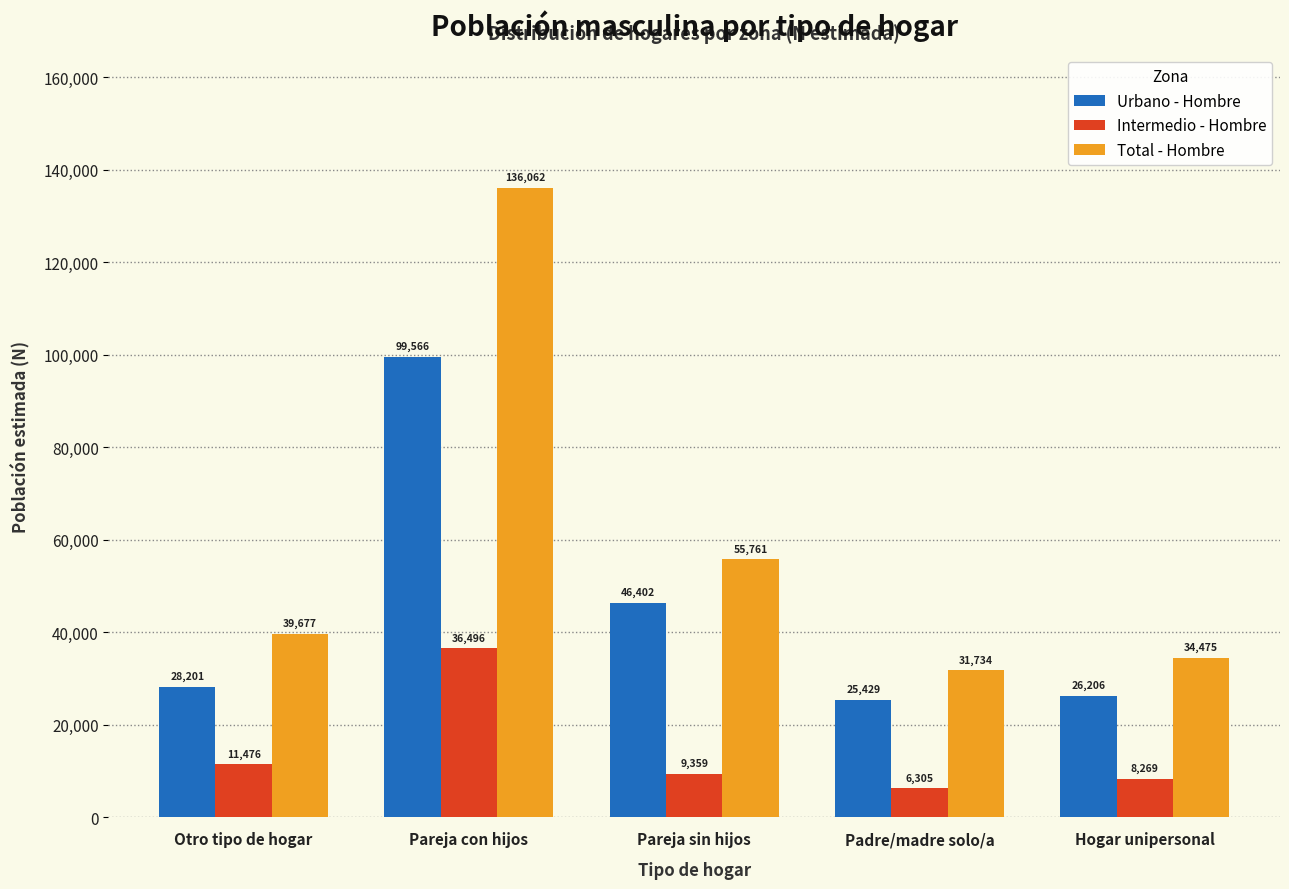

Reading left to right, list all the values displayed in this chart.

Urbano - Hombre: Otro tipo de hogar=28201	Pareja con hijos=99566	Pareja sin hijos=46402	Padre/madre solo/a=25429	Hogar unipersonal=26206
Intermedio - Hombre: Otro tipo de hogar=11476	Pareja con hijos=36496	Pareja sin hijos=9359	Padre/madre solo/a=6305	Hogar unipersonal=8269
Total - Hombre: Otro tipo de hogar=39677	Pareja con hijos=136062	Pareja sin hijos=55761	Padre/madre solo/a=31734	Hogar unipersonal=34475